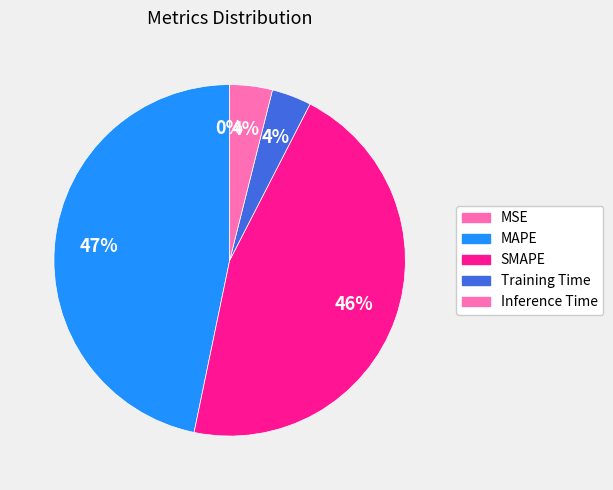

How many segments does this pie chart have?

5